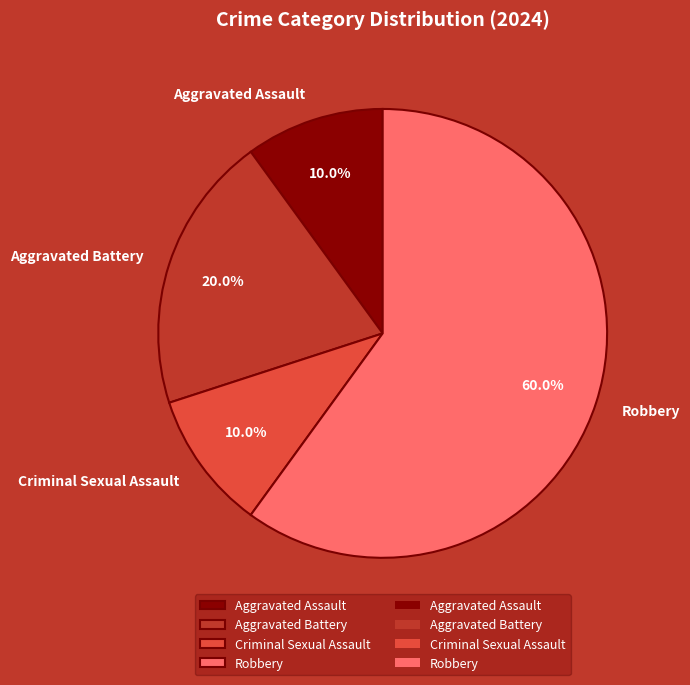

How many segments does this pie chart have?

4